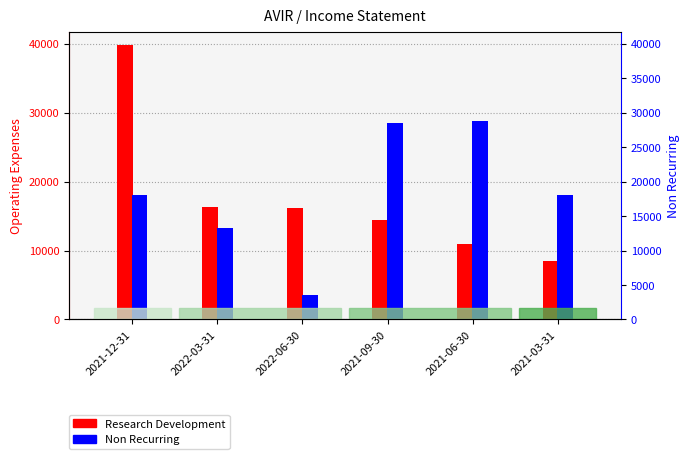

Reading left to right, extract all data points from this chart.

Research Development: 2021-12-31=39800	2022-03-31=16300	2022-06-30=16200	2021-09-30=14500	2021-06-30=11000	2021-03-31=8500
Non Recurring (pos): 2021-12-31=18000	2022-03-31=13300	2022-06-30=3600	2021-09-30=28500	2021-06-30=28800	2021-03-31=18100